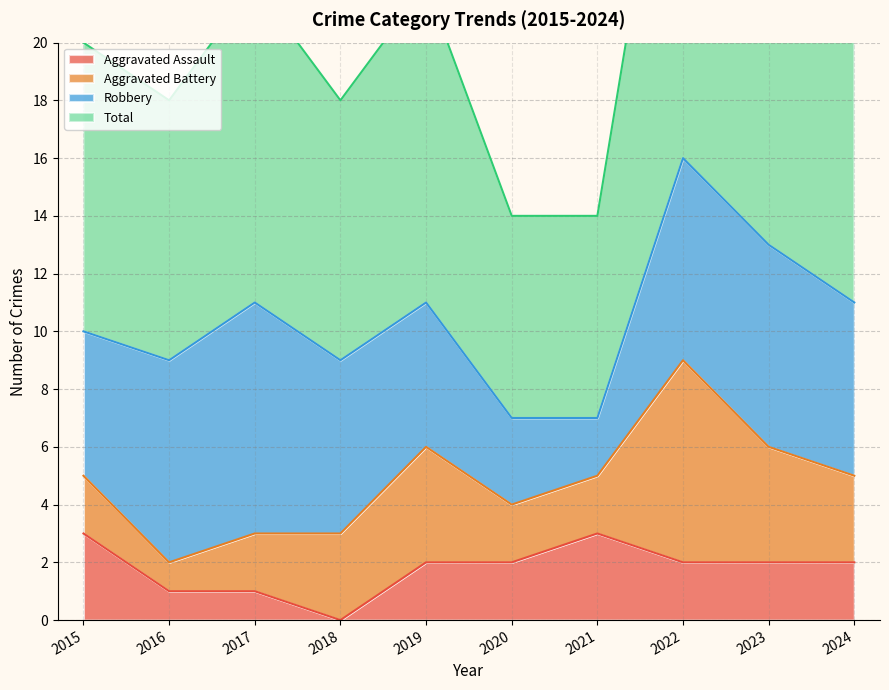

Is the value of Aggravated Assault at 2018 greater than the value of Total at 2020?

No